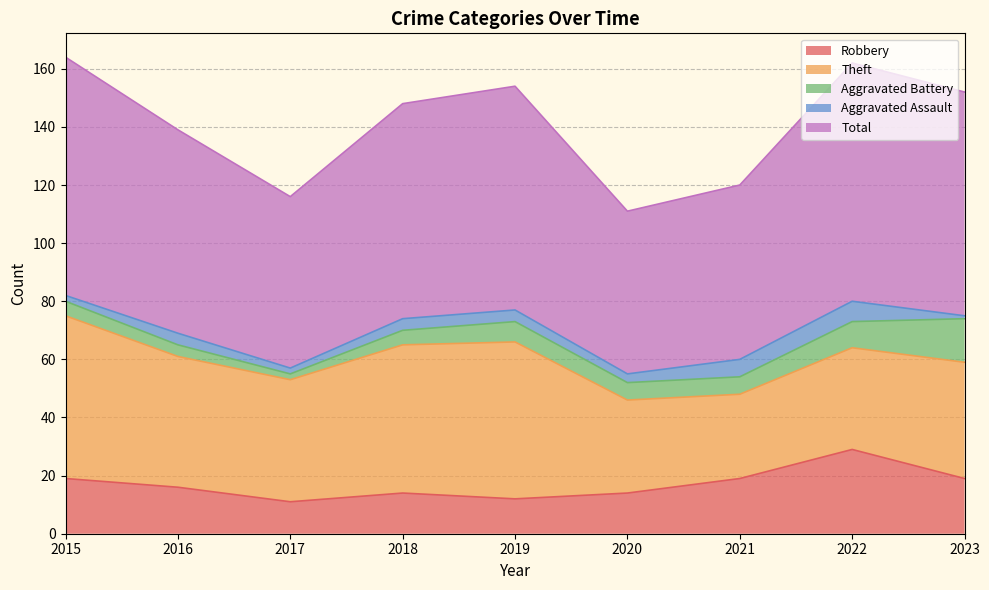

Where is Aggravated Battery nearest to the value 8?

2019